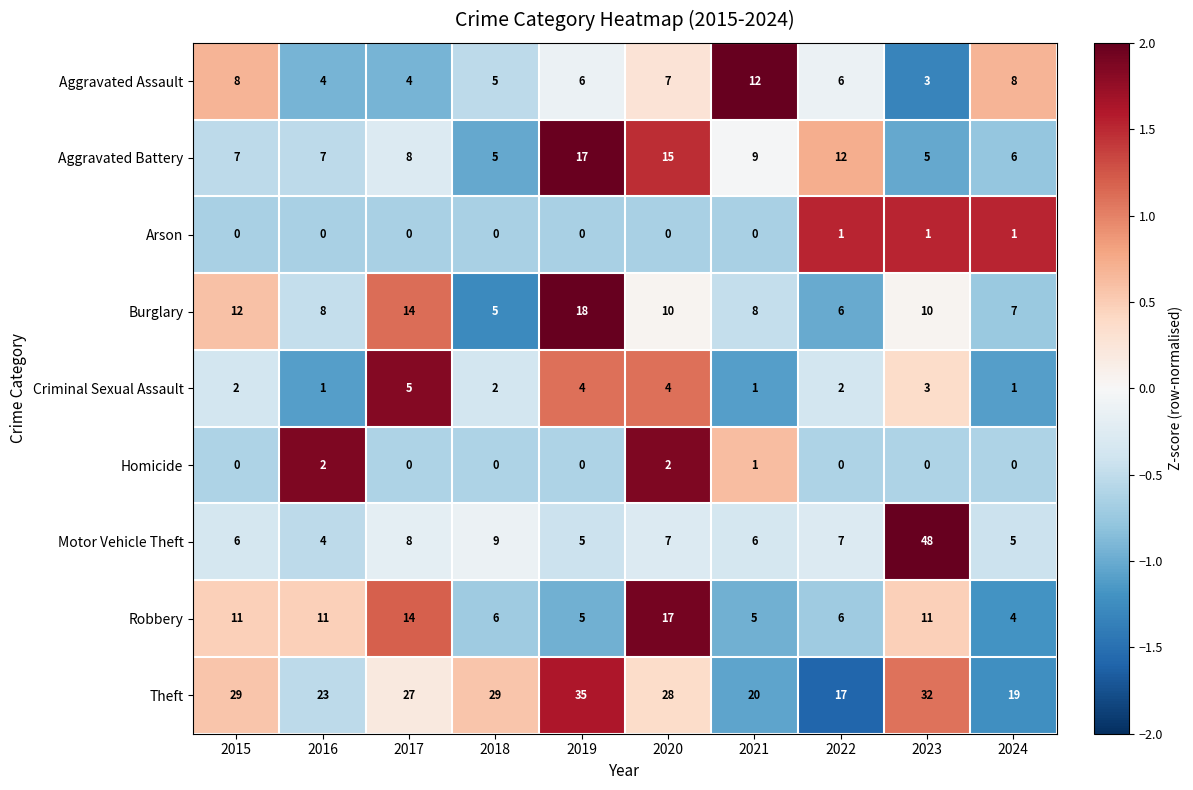

Count the number of categories in the chart.

10